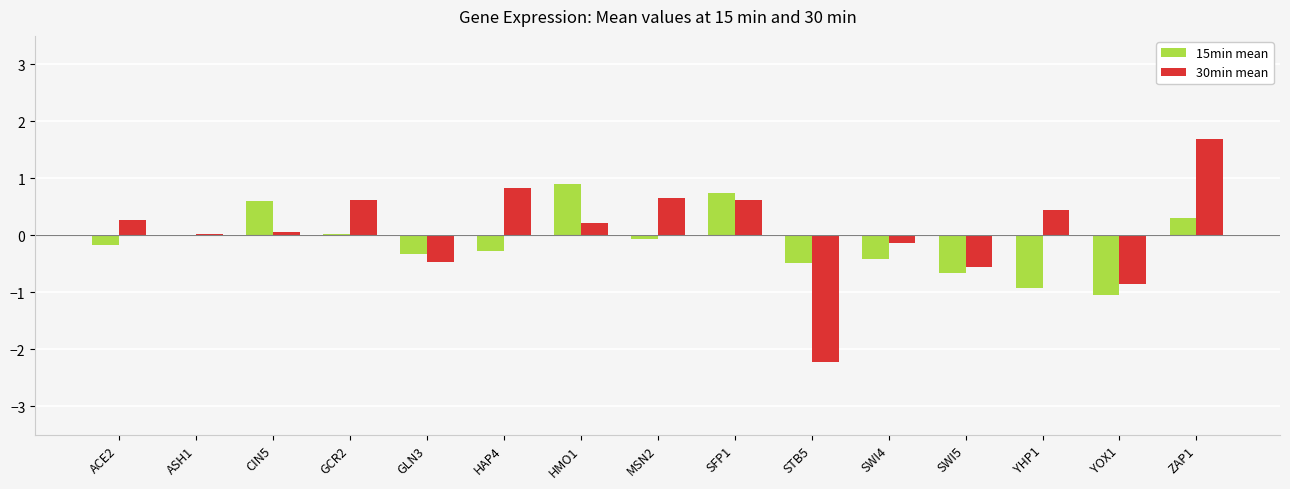

Which series changed the most between HAP4 and ZAP1?

30min mean